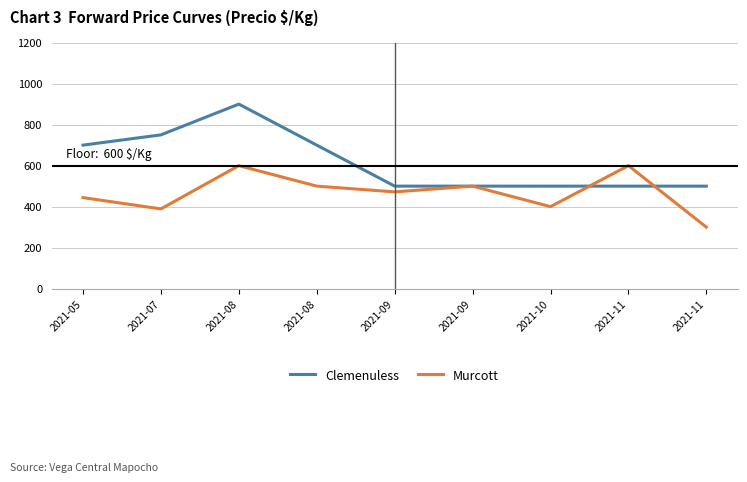

How many intersections are there between Clemenuless and Murcott?

2